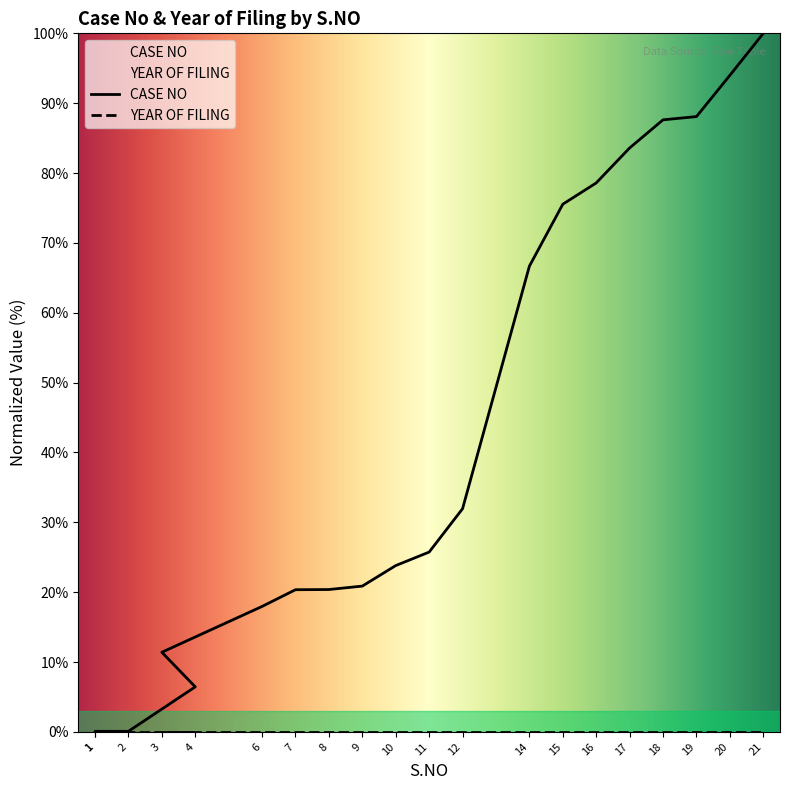

How many values are below 25?

10